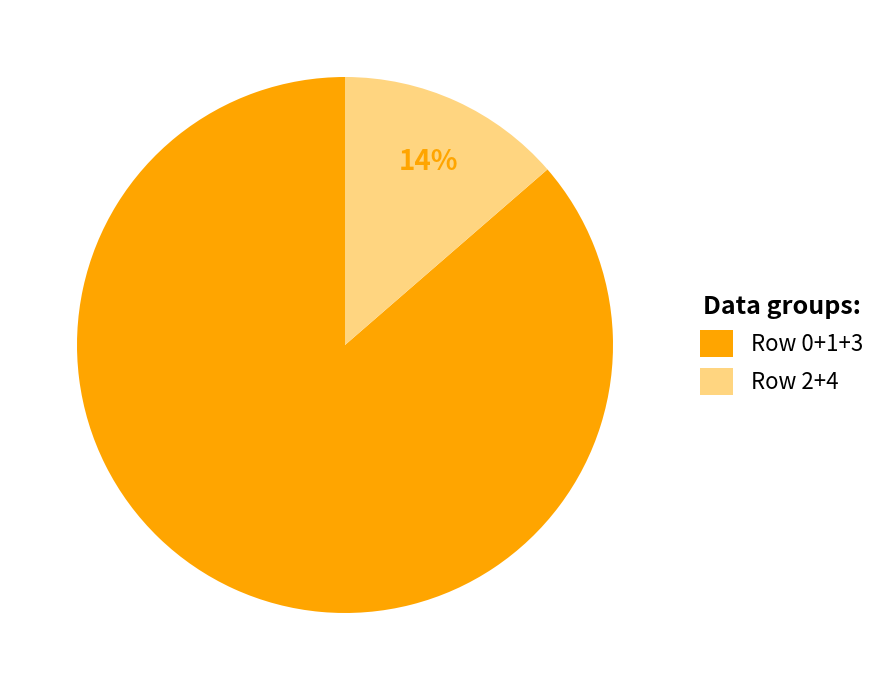

Which has a higher value, Row 0+1+3 or Row 2+4?

Row 0+1+3